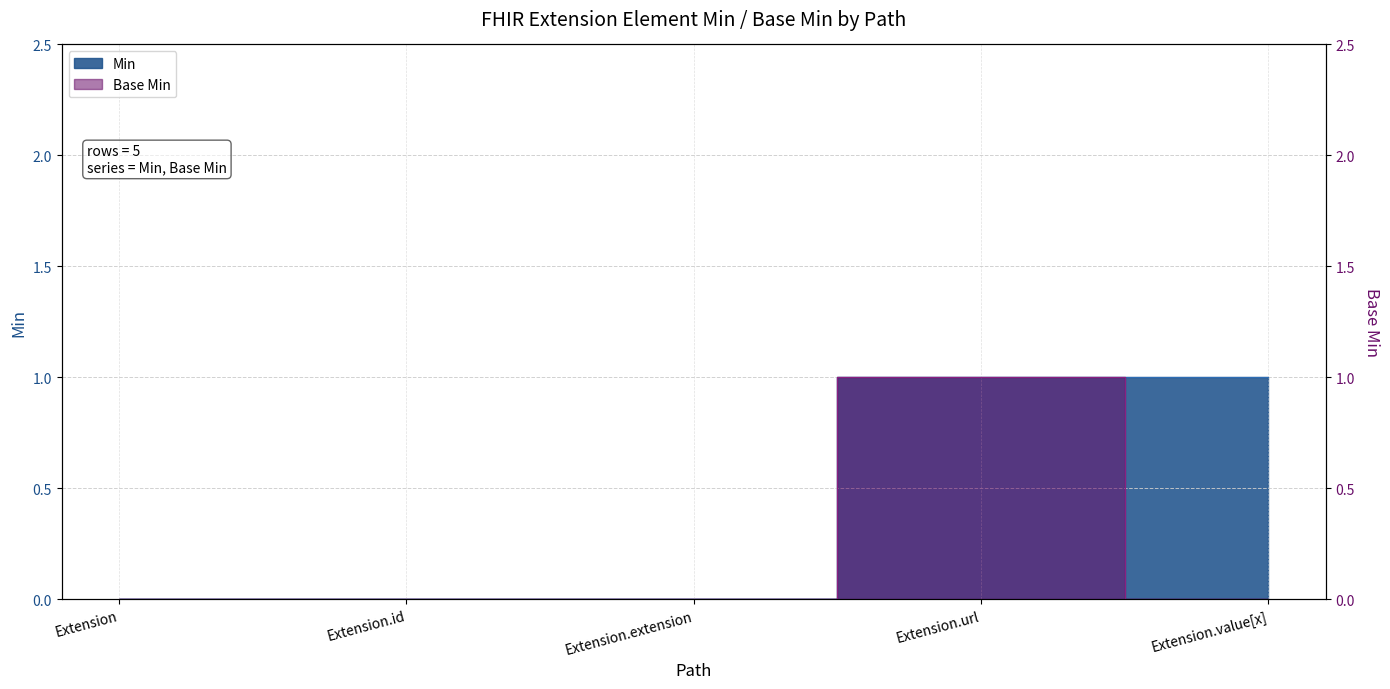

The value of Base Min at Extension is -1. True or false?

False